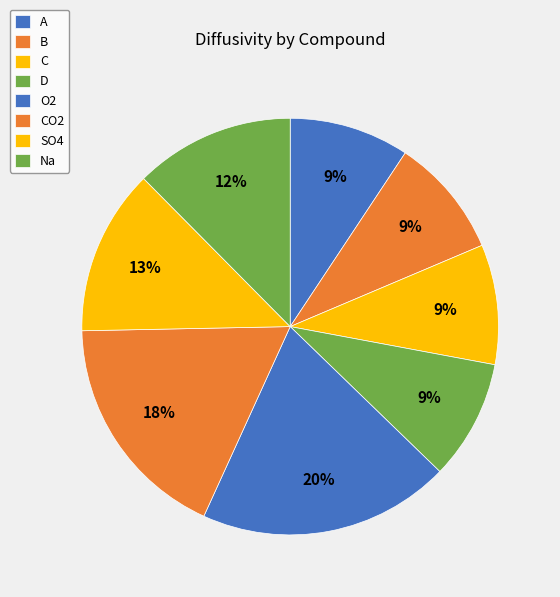

What percentage is the A slice, to the nearest percent?

9%